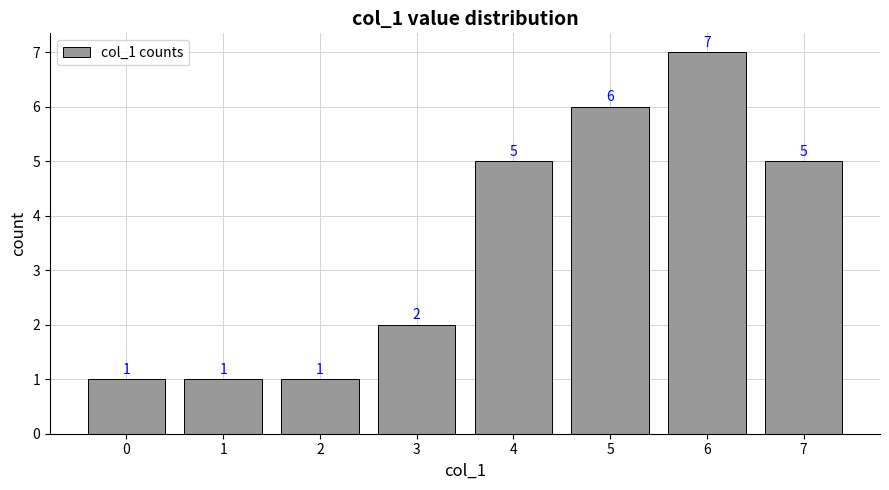

What is the change in value from 0 to 5?

+5